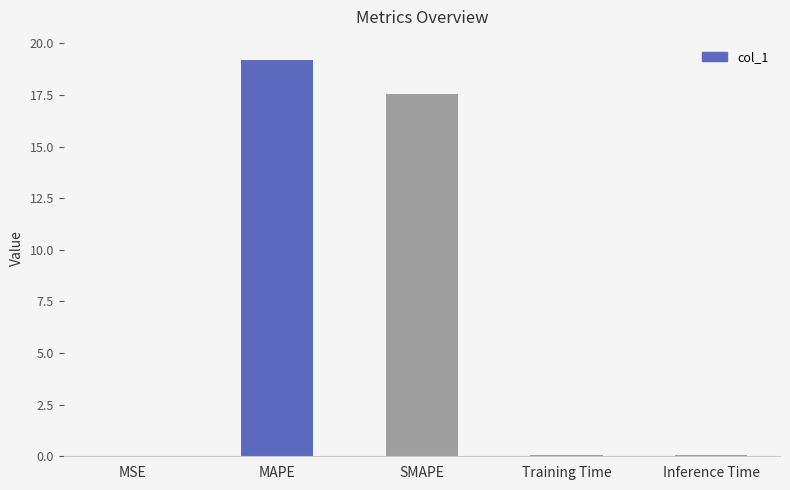

What is the greatest value displayed?

19.2